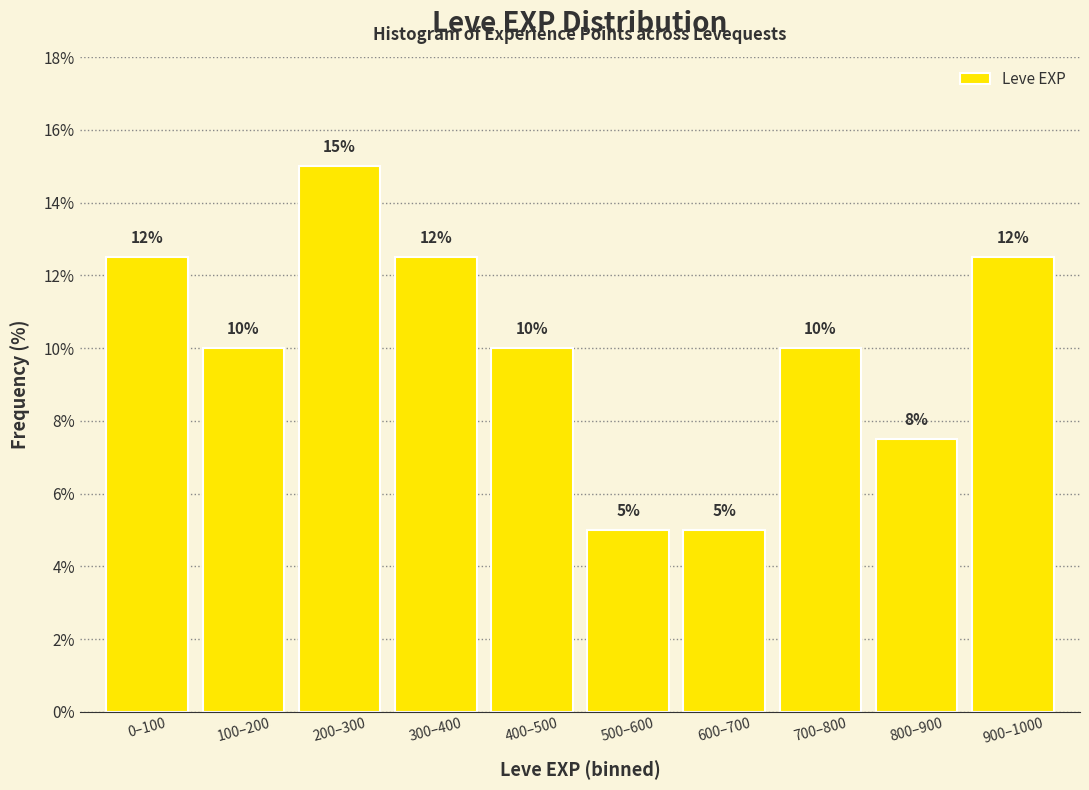

What is the ratio of the value at 300–400 to the value at 200–300?

0.8